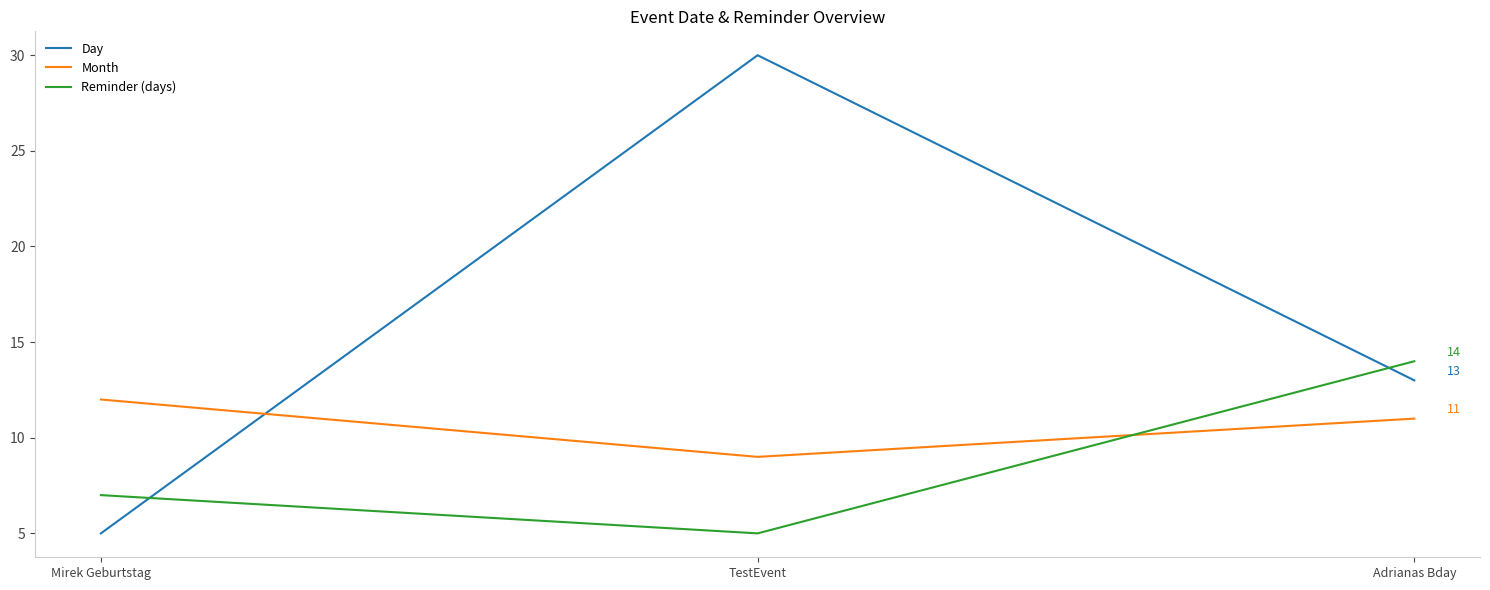

Which series has the widest spread of values?

Day